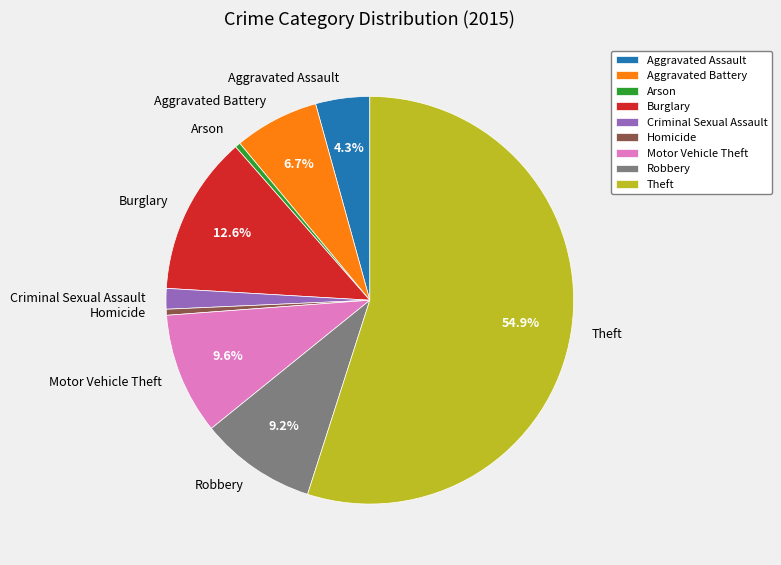

How much of the chart is everything except Aggravated Assault?

95.7%